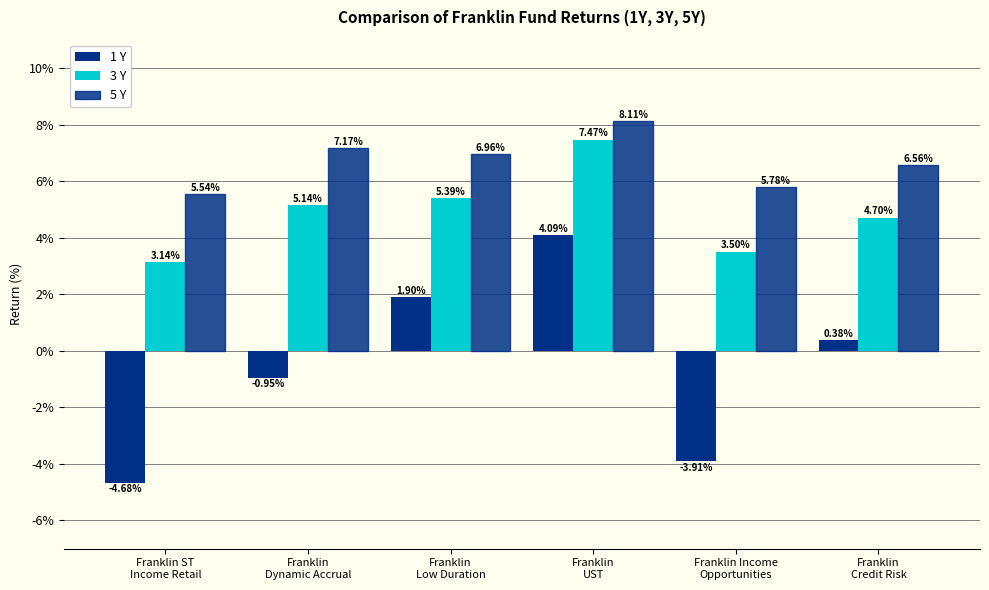

Between Franklin ST
Income Retail and Franklin
UST, which series saw the biggest shift?

1 Y